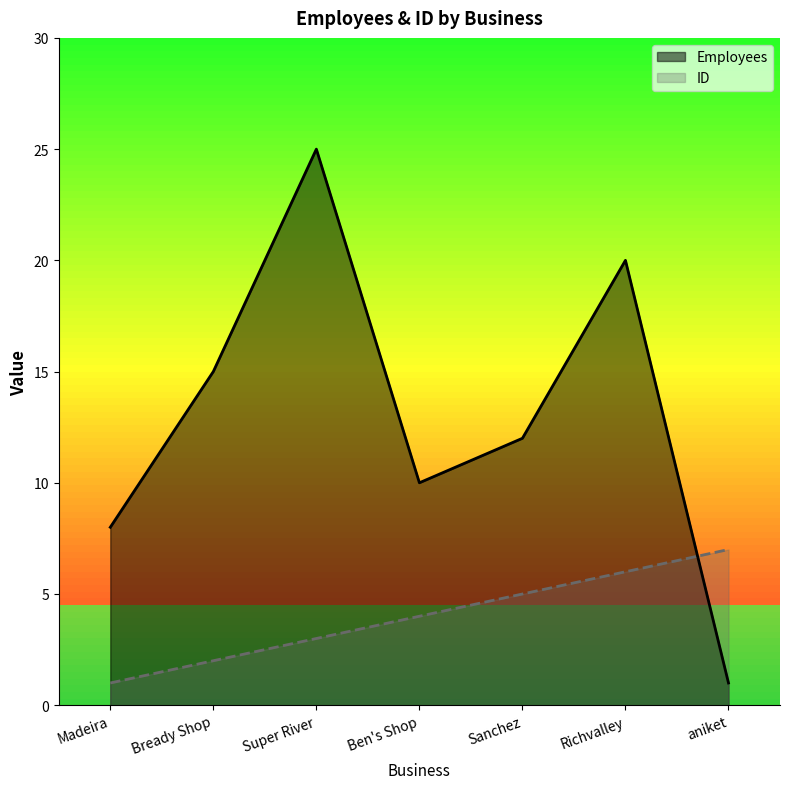

What are all the series names shown in the legend?

Employees, ID